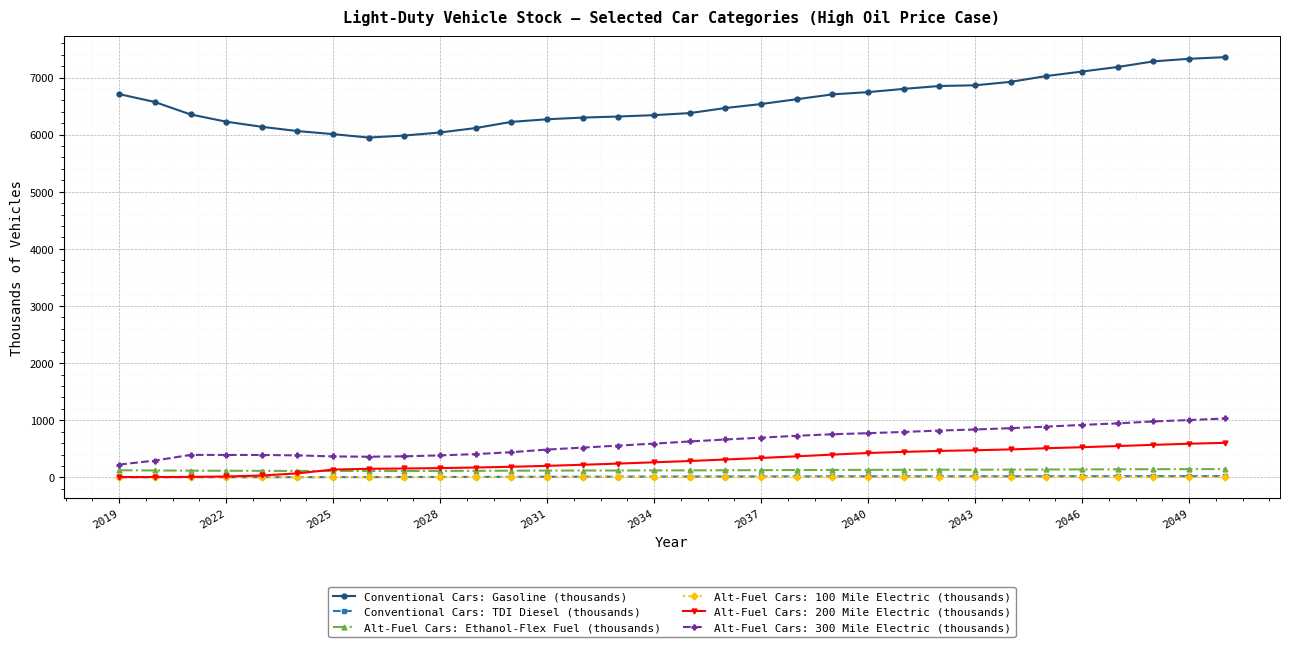

Which series has the widest spread of values?

Conventional Cars: Gasoline (thousands)